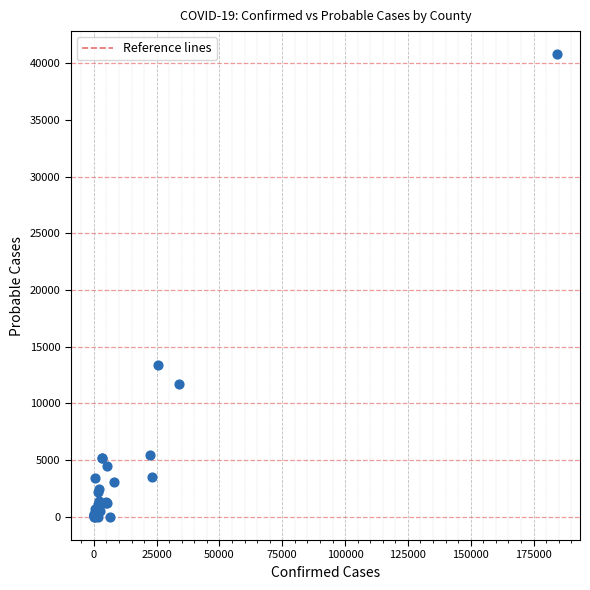

What Y value in the scatter plot is closest to 20402?

13420